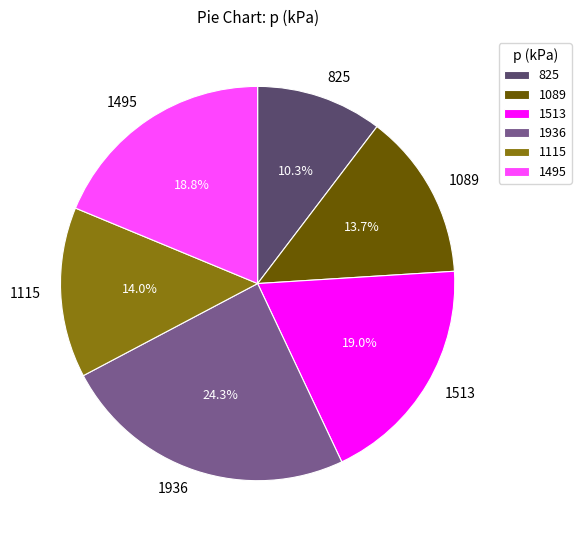

To the nearest percent, what is the combined percentage of 1513 and 1115?

33%